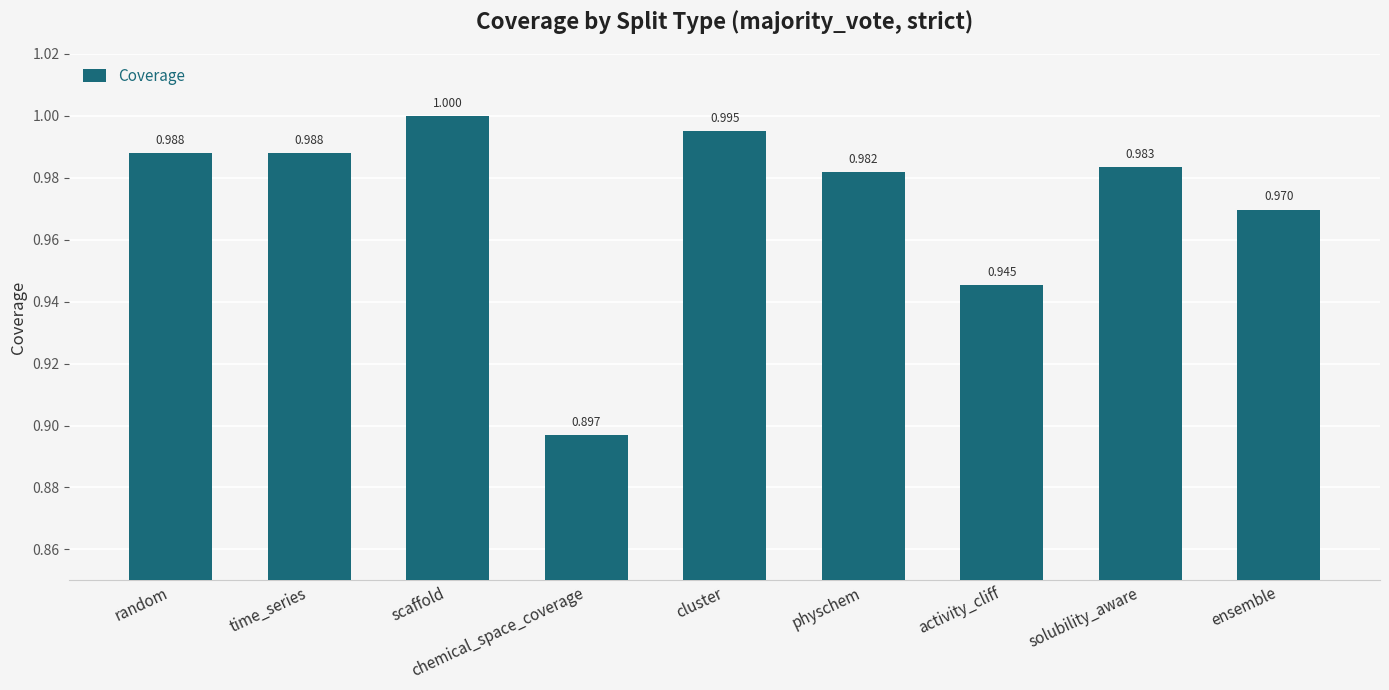

What position from the right is cluster?

5